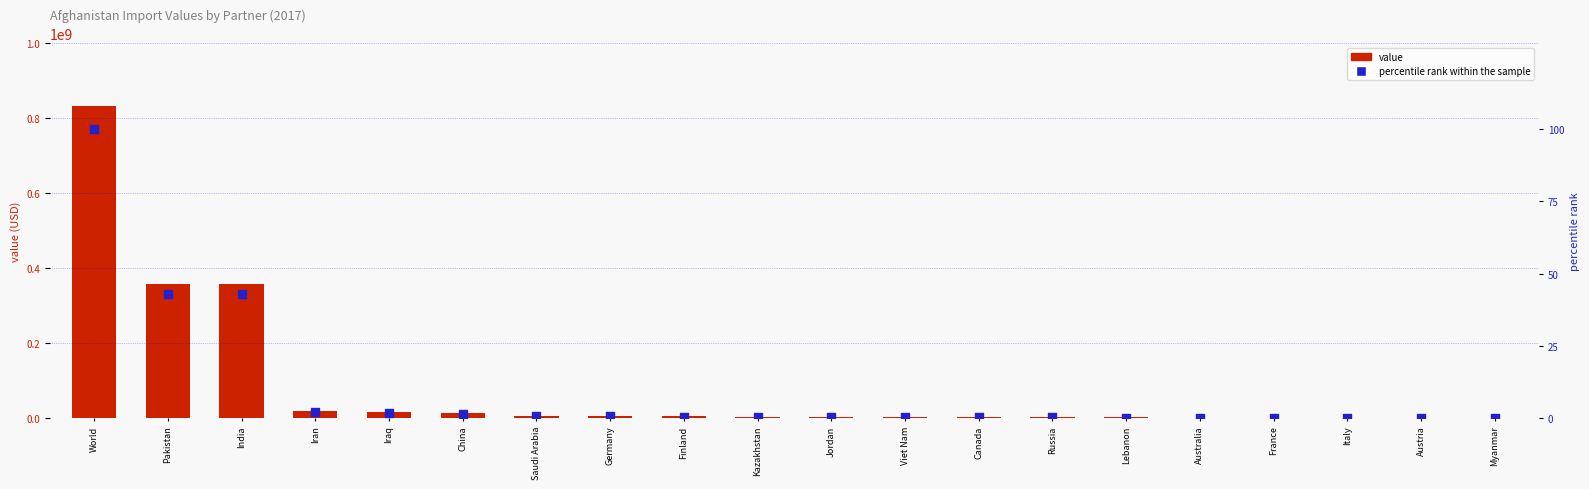

Which series reaches the minimum Y coordinate?

percentile rank within the sample